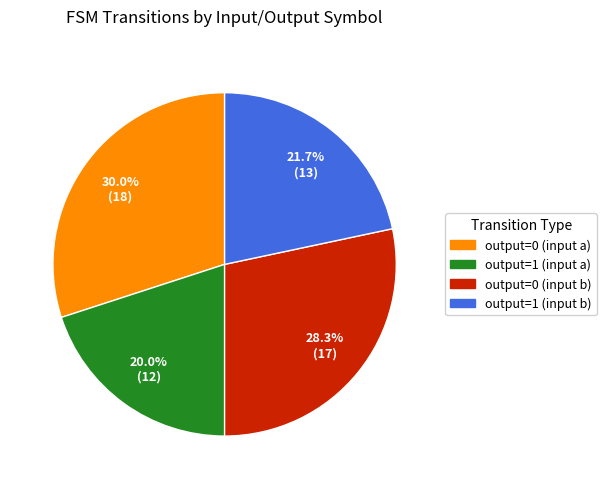

To the nearest percent, what is the average slice percentage?

25%